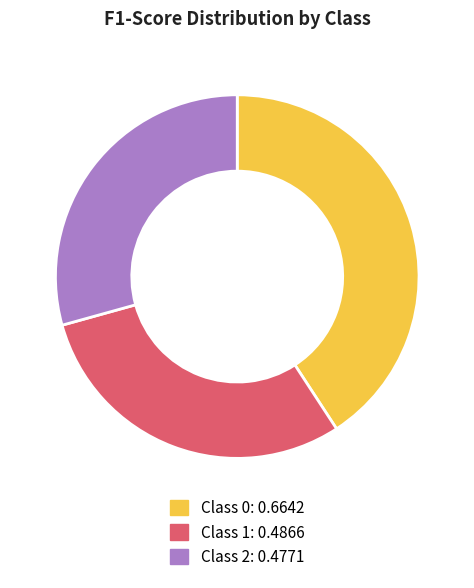

Does any single category account for the majority?

No